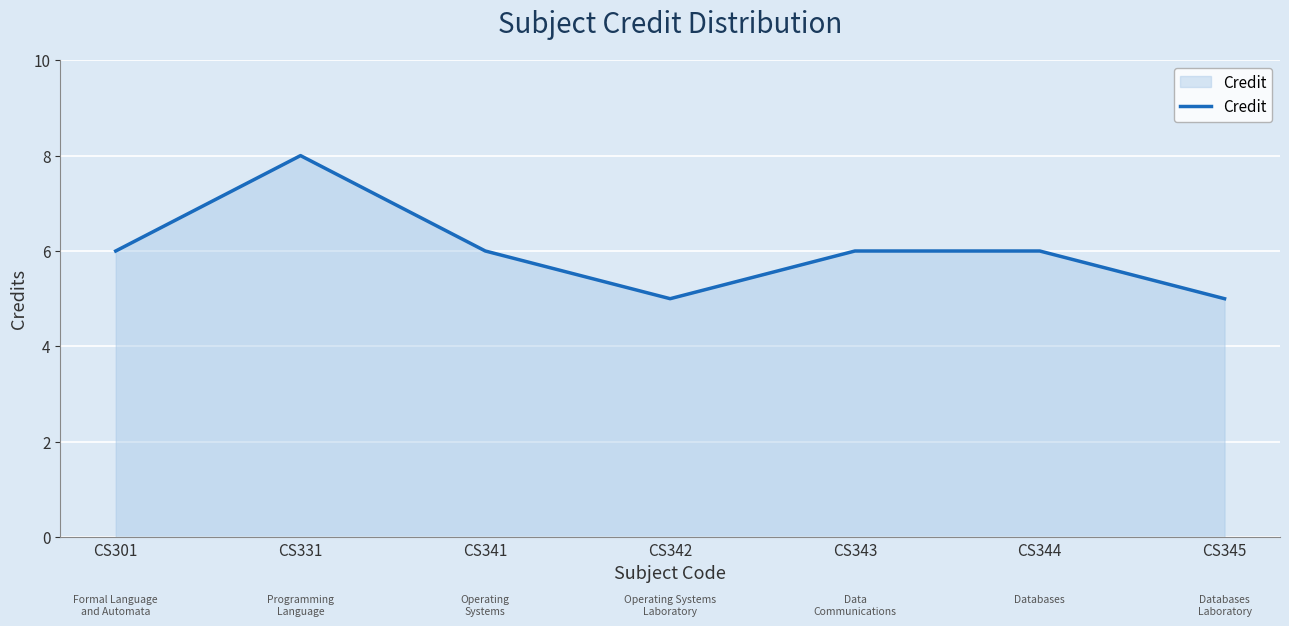

What is the ratio of the value at CS331 to the value at CS301?

1.3